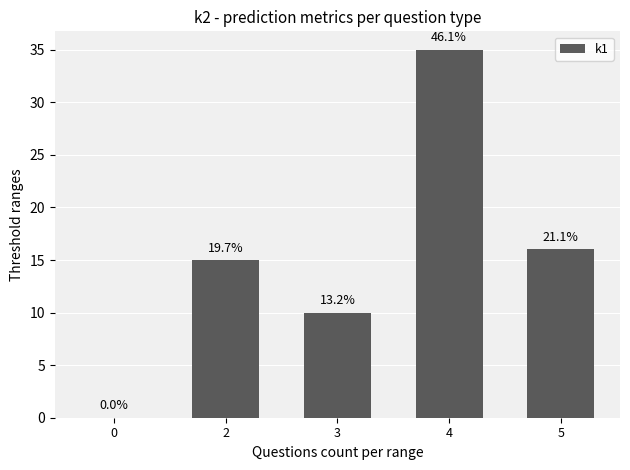

True or false: the data shows 6 at 3.

False